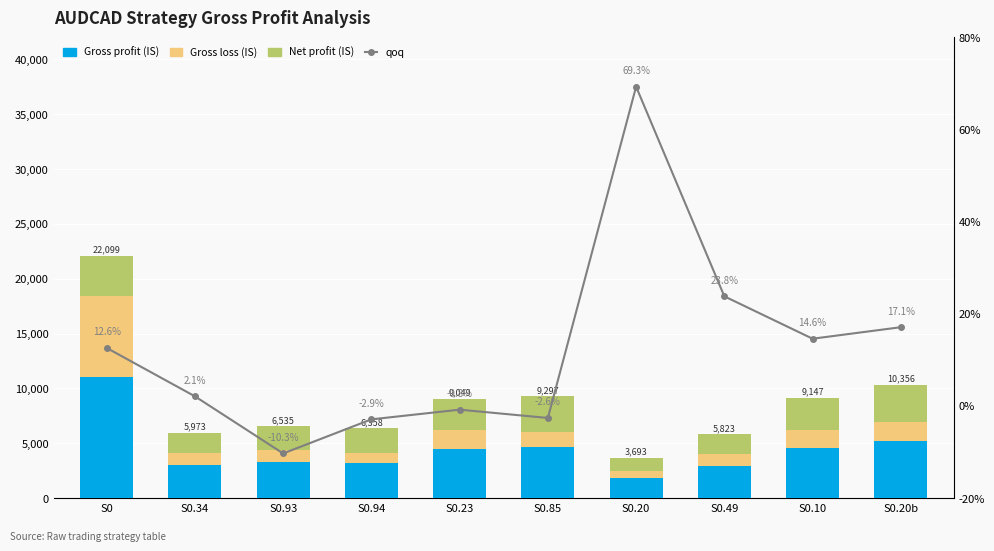

Count the number of categories in the chart.

10